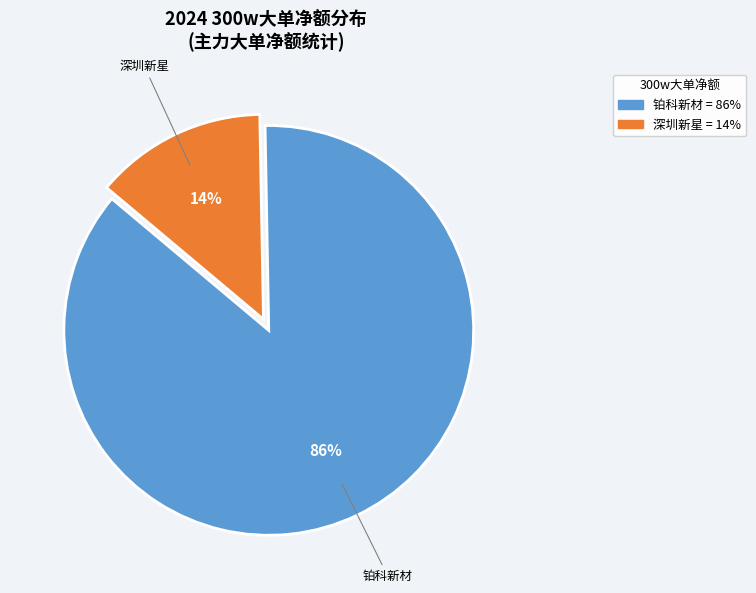

Does any single category account for the majority?

Yes